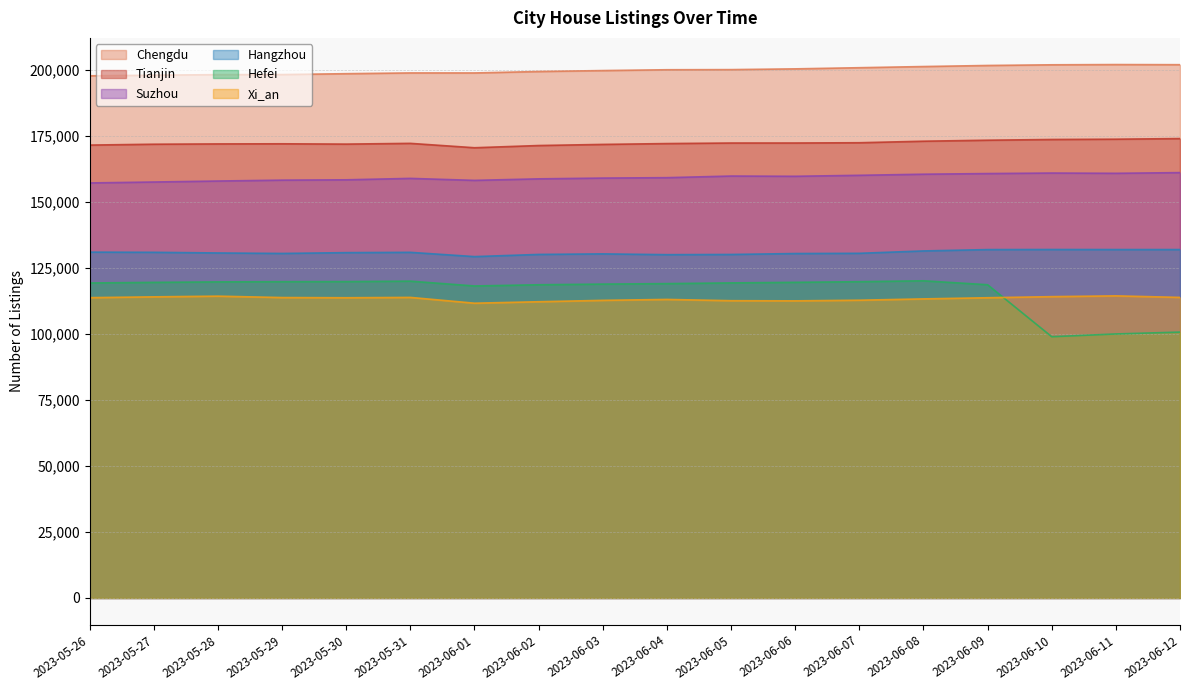

Between 2023-06-11 and 2023-06-12, which series saw the biggest shift?

Hefei